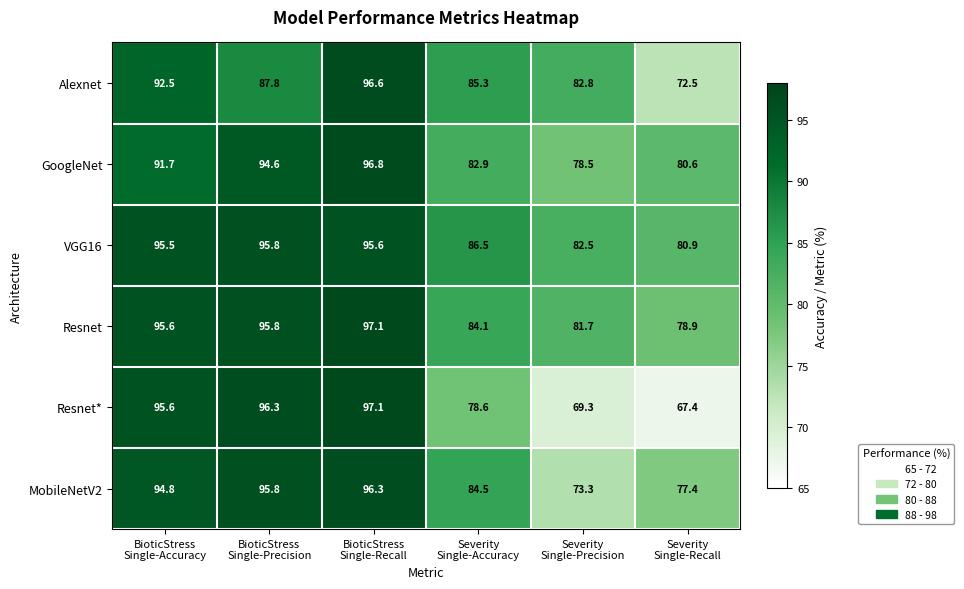

What is the highest value of the Resnet series?

97.1